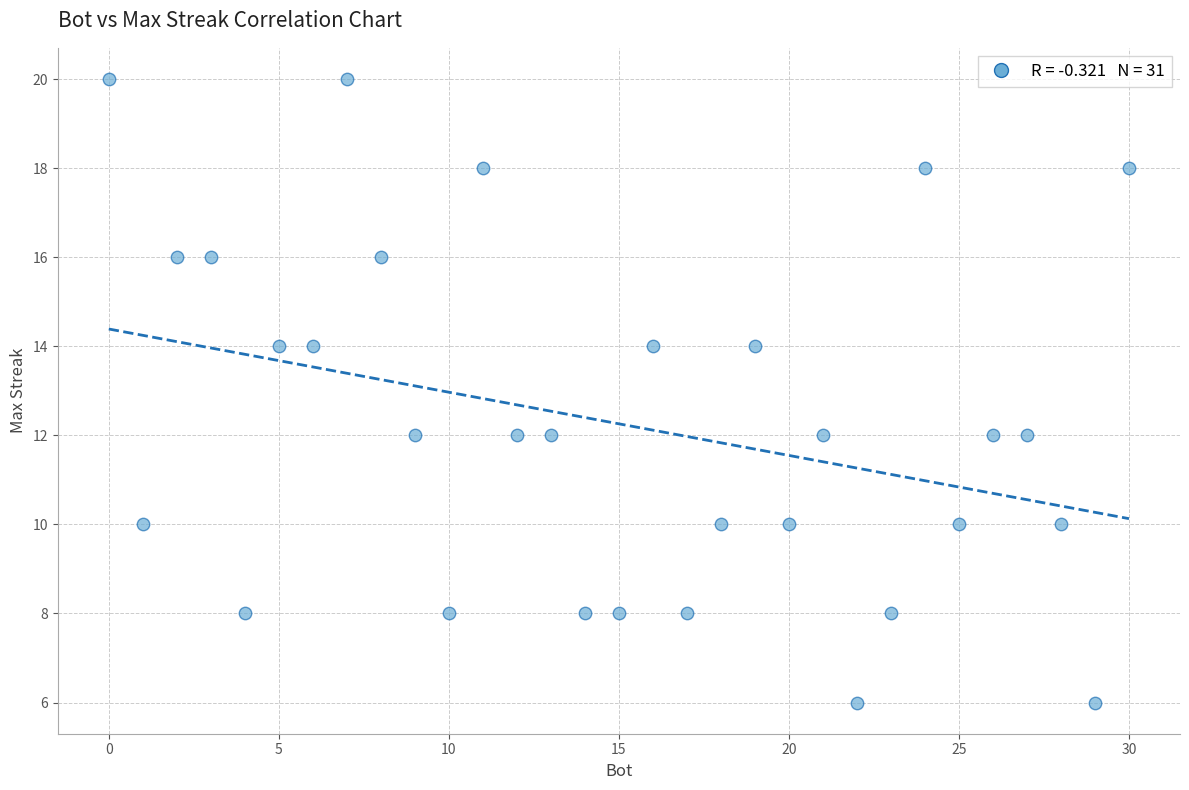

What is the range of X values (max minus min)?

30